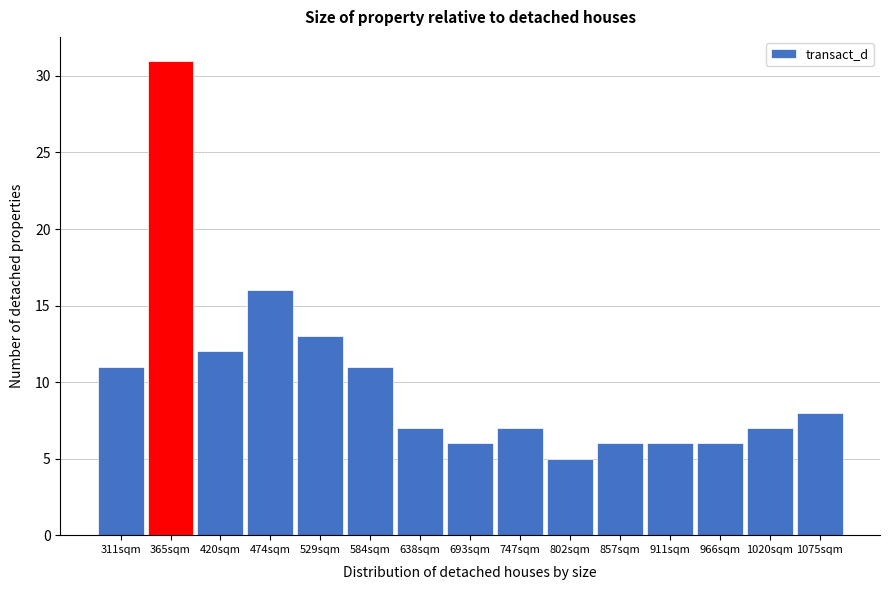

Reading right to left, what are all the values shown in this chart?

8	7	6	6	6	5	7	6	7	11	13	16	12	31	11